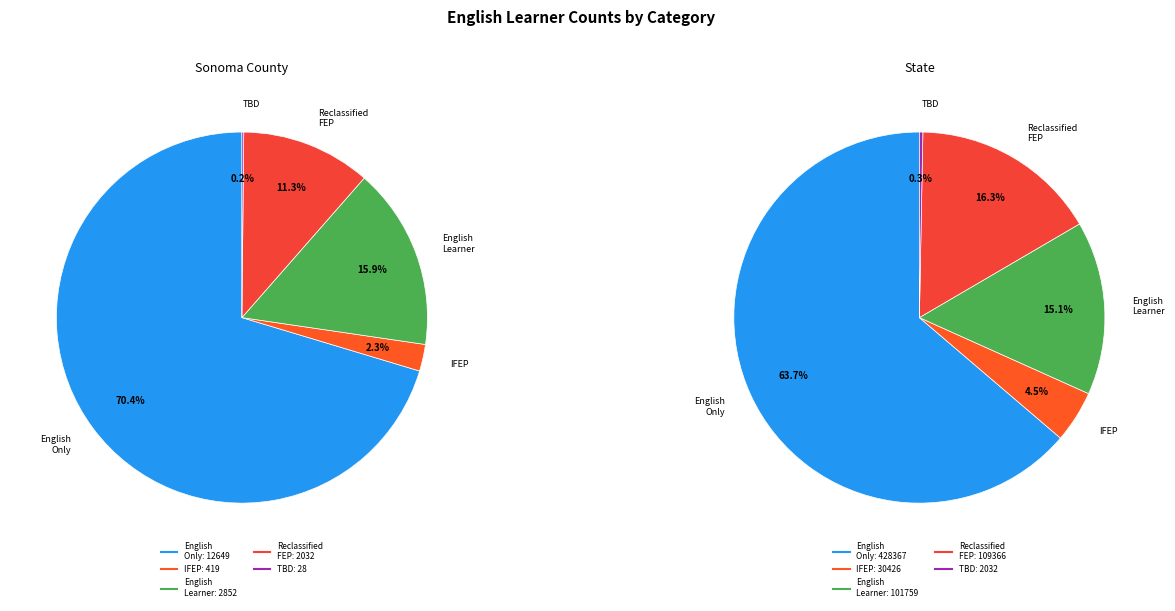

True or false: To Be Determined (TBD) accounts for 1% of the total.

False